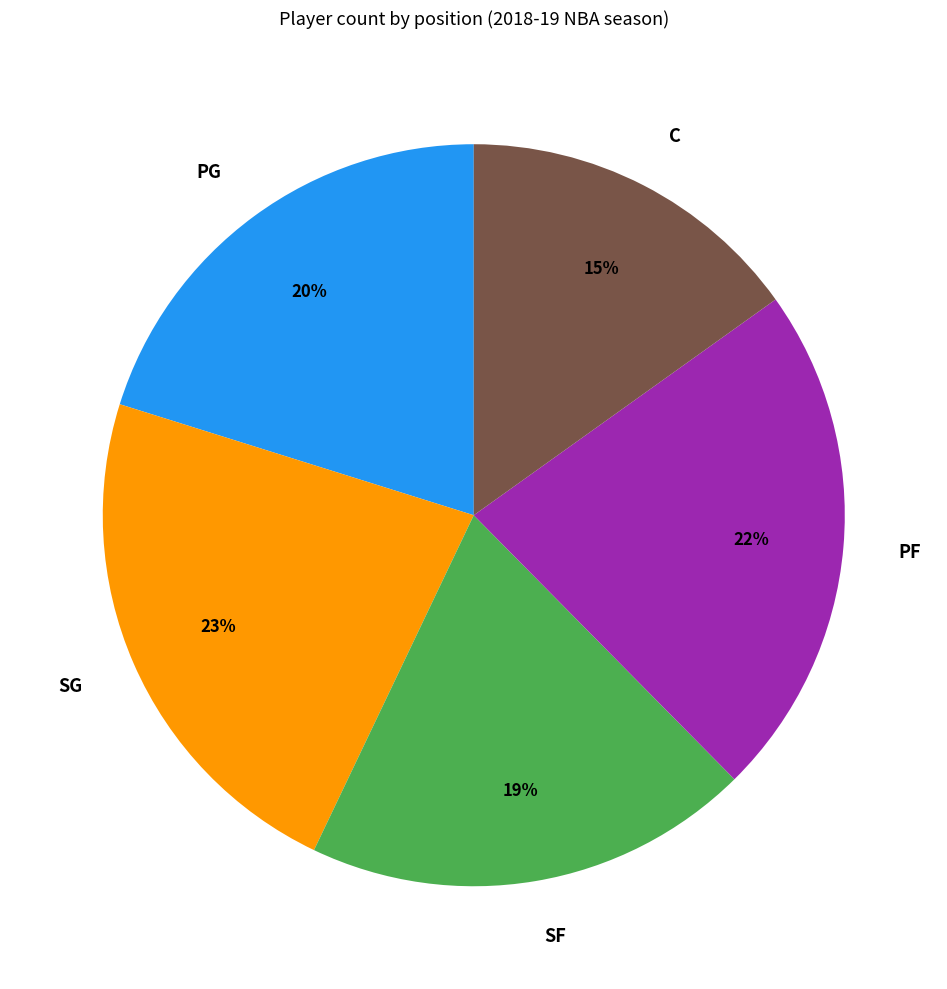

Which has a higher value, SF or C?

SF